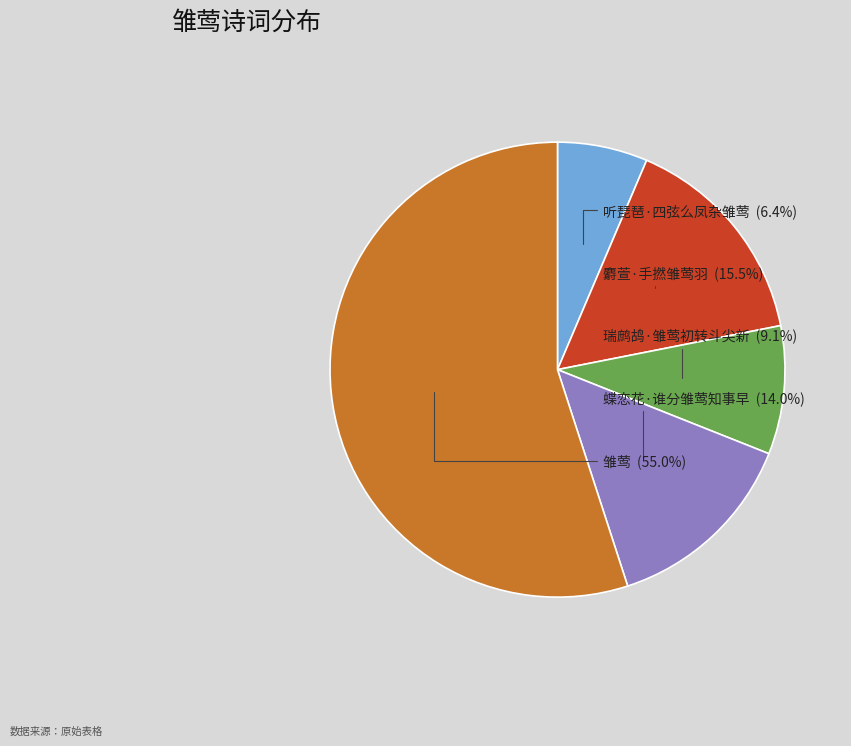

To the nearest percent, what is the difference between the largest and smallest slice percentages?

49%